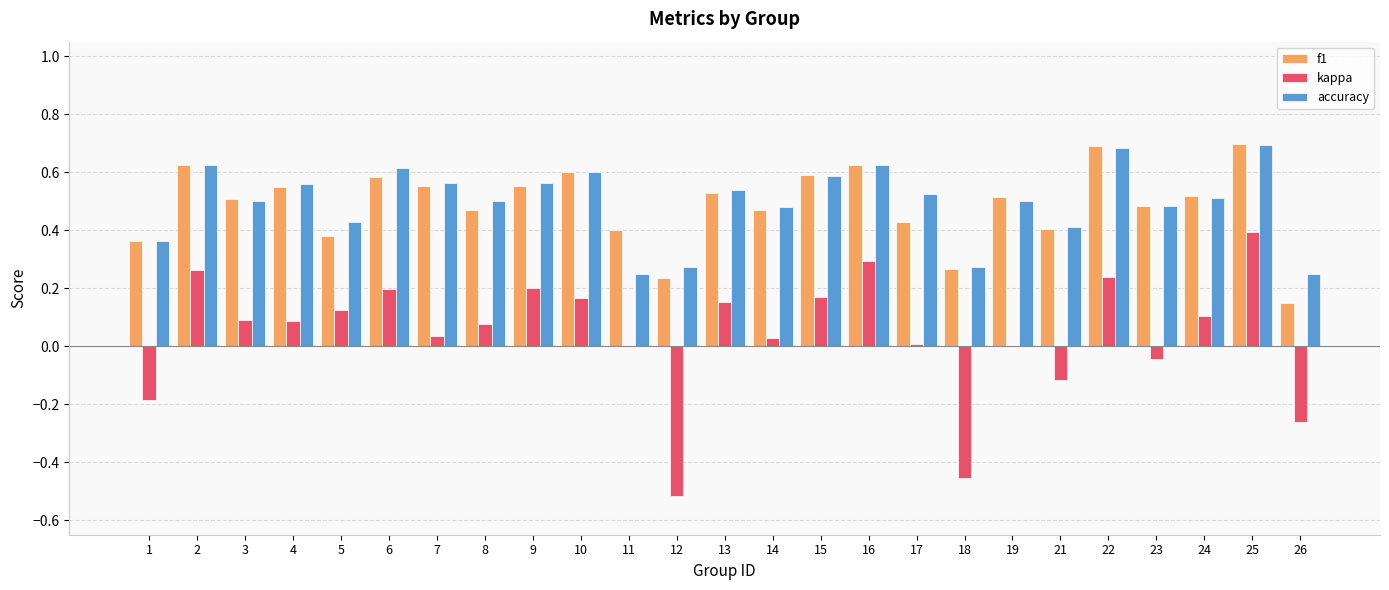

Count the number of categories in the chart.

25